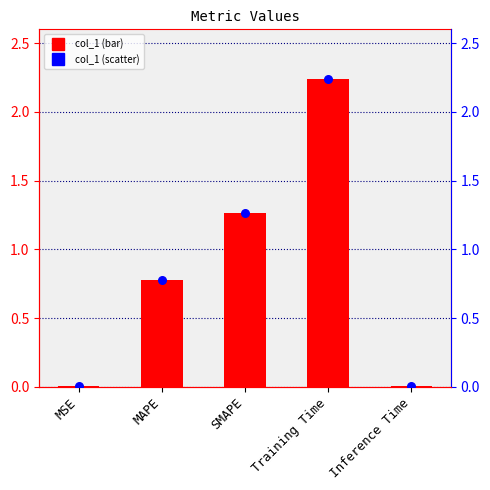

Which series has the largest total across all categories?

col_1